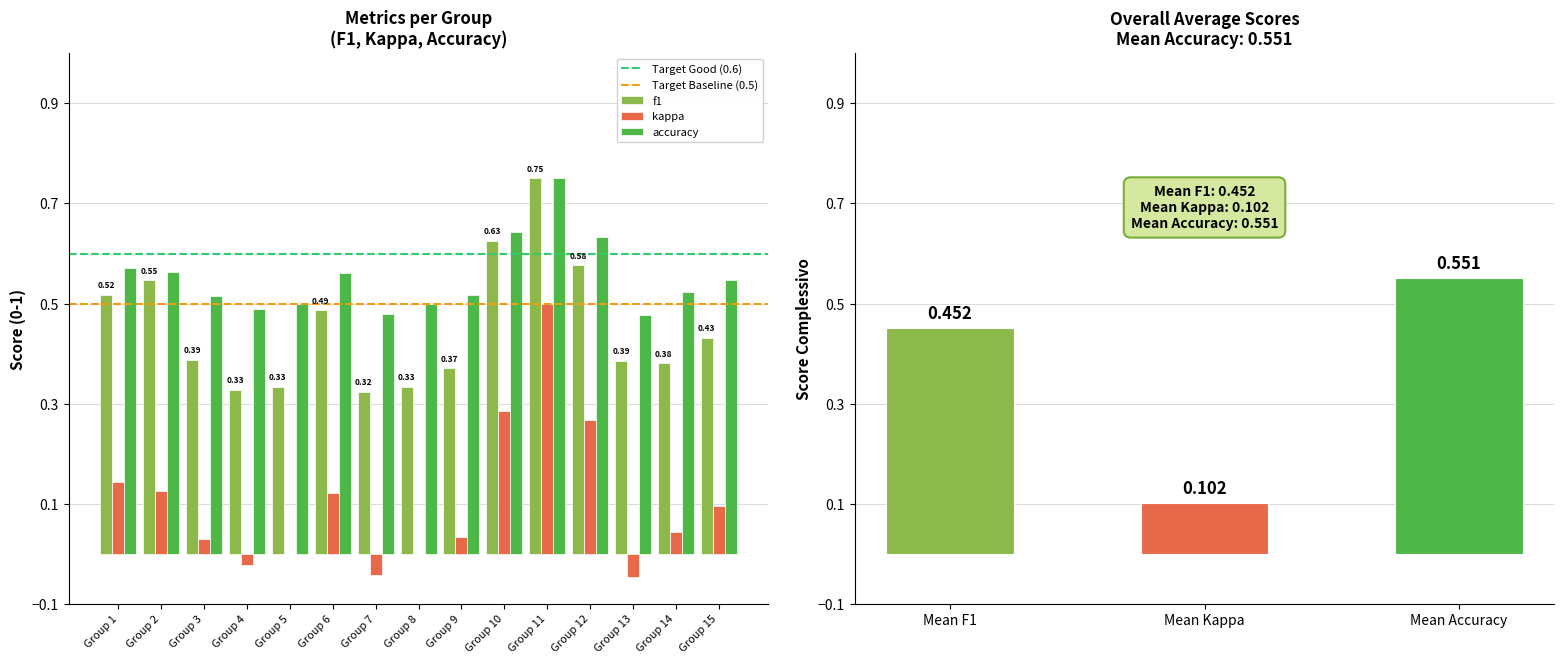

Which series has the largest total across all categories?

accuracy